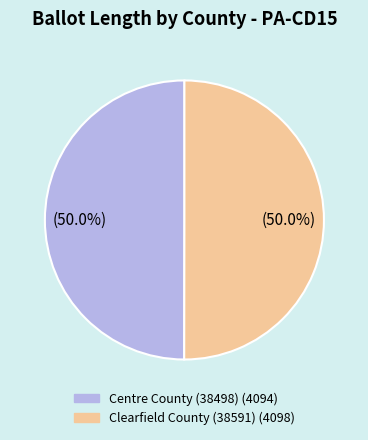

What percentage do Centre County (38498) and Clearfield County (38591) together represent?

100.0%